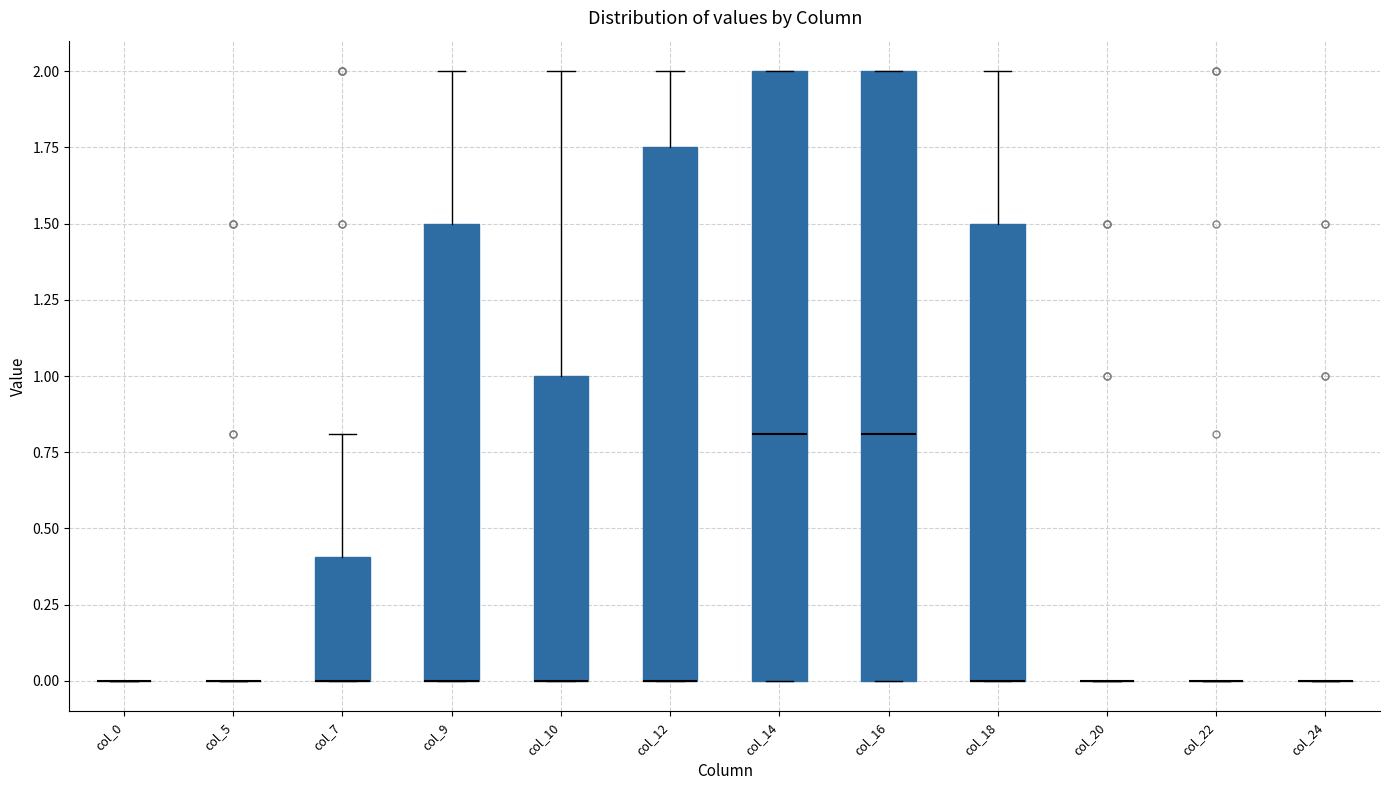

Reading left to right, transcribe this box plot: for each box, give where its median line is, the range the box spans, and where its two whiskers end, as read against the y-axis. The values are not printed on the chart, so give them approximately, as read against the axis.

col_0: box collapsed to a line at 0.00, whiskers 0.00 to 0.00
col_5: box collapsed to a line at 0.00, whiskers 0.00 to 0.00
col_7: median 0.00 (drawn on the box's lower edge), box 0.00 to 0.40, whiskers 0.00 to 0.80
col_9: median 0.00 (drawn on the box's lower edge), box 0.00 to 1.50, whiskers 0.00 to 2.00
col_10: median 0.00 (drawn on the box's lower edge), box 0.00 to 1.00, whiskers 0.00 to 2.00
col_12: median 0.00 (drawn on the box's lower edge), box 0.00 to 1.75, whiskers 0.00 to 2.00
col_14: median 0.80, box 0.00 to 2.00, whiskers 0.00 to 2.00
col_16: median 0.80, box 0.00 to 2.00, whiskers 0.00 to 2.00
col_18: median 0.00 (drawn on the box's lower edge), box 0.00 to 1.50, whiskers 0.00 to 2.00
col_20: box collapsed to a line at 0.00, whiskers 0.00 to 0.00
col_22: box collapsed to a line at 0.00, whiskers 0.00 to 0.00
col_24: box collapsed to a line at 0.00, whiskers 0.00 to 0.00